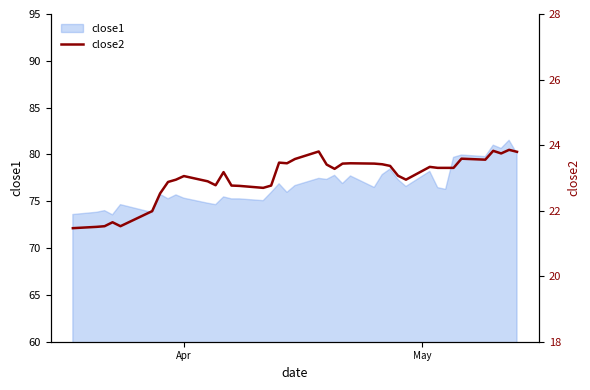

Does the chart have visible grid lines?

No